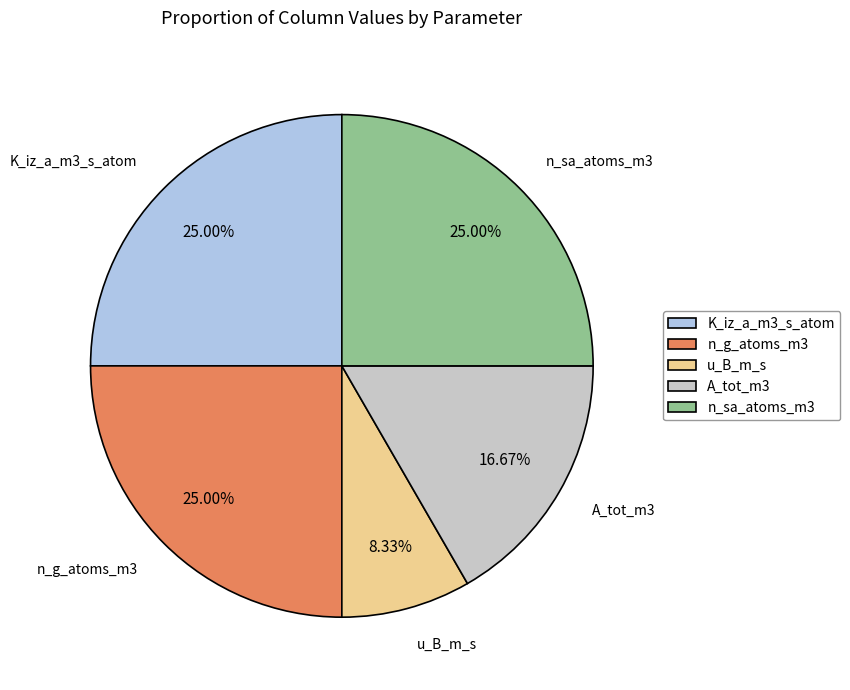

Does n_sa_atoms_m3 account for over 50% of the chart?

No